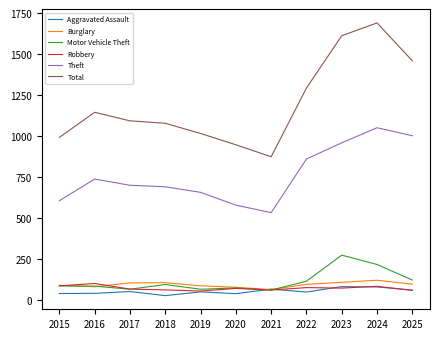

Is the value of Burglary at 2021 greater than the value of Aggravated Assault at 2016?

Yes